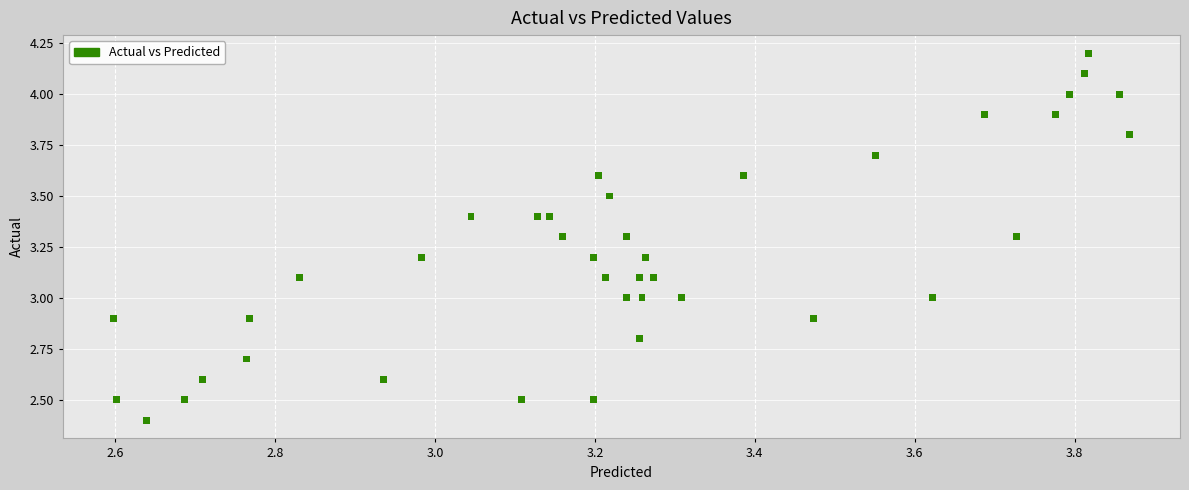

What is the range of X values (max minus min)?

1.3